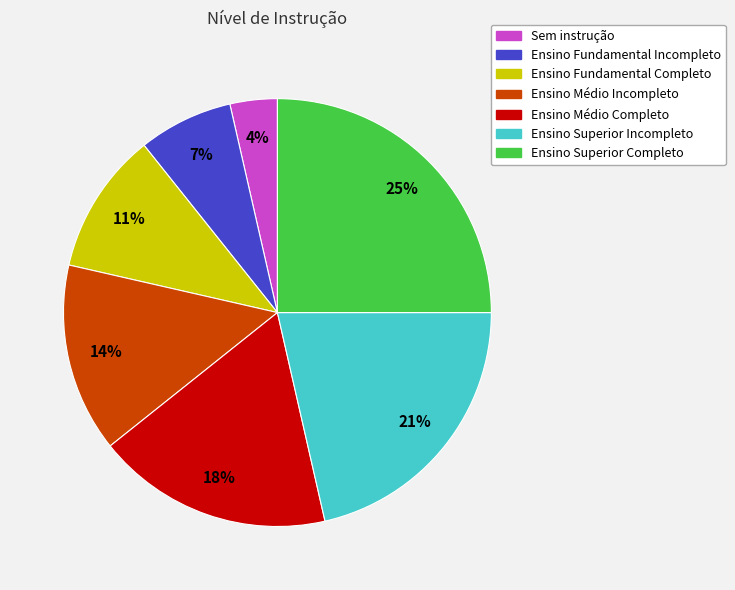

Is it true that Ensino Superior Completo is 13% of the pie?

False